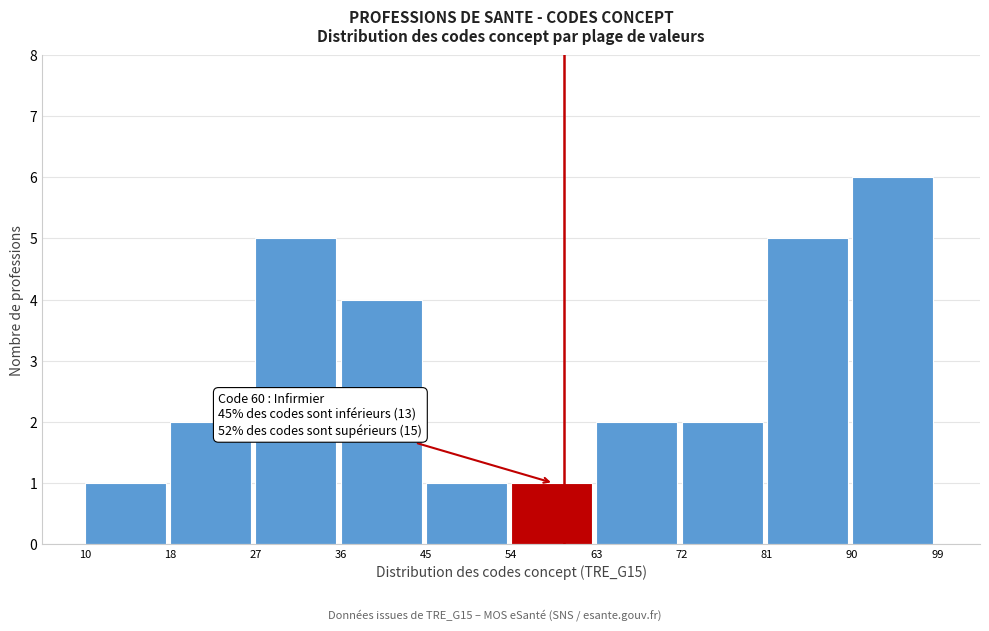

Over which range of the x-axis is the bar tallest?

90 to 99